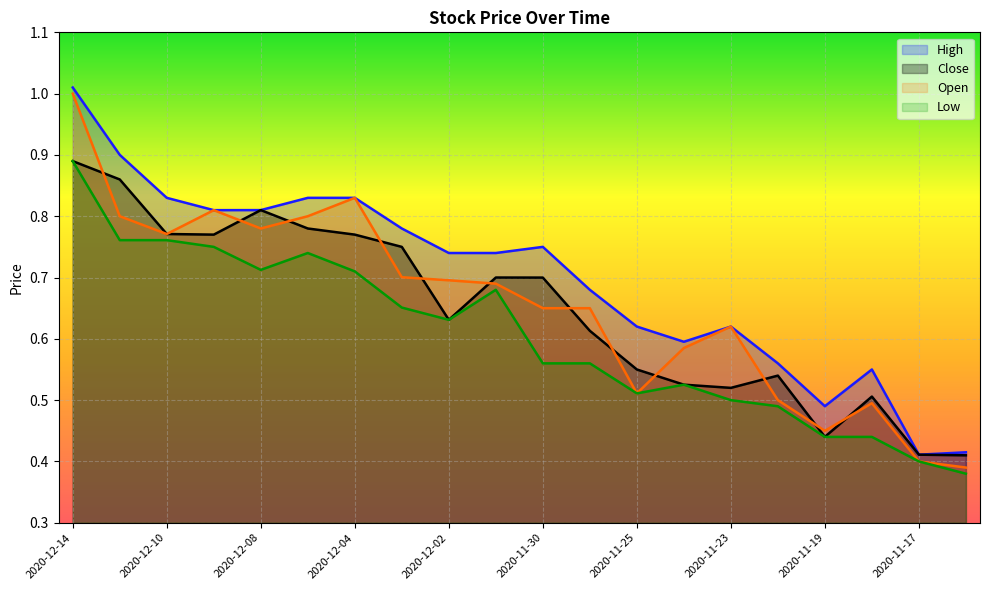

True or false: Close has a value of 0.4 at 2020-11-27.

False